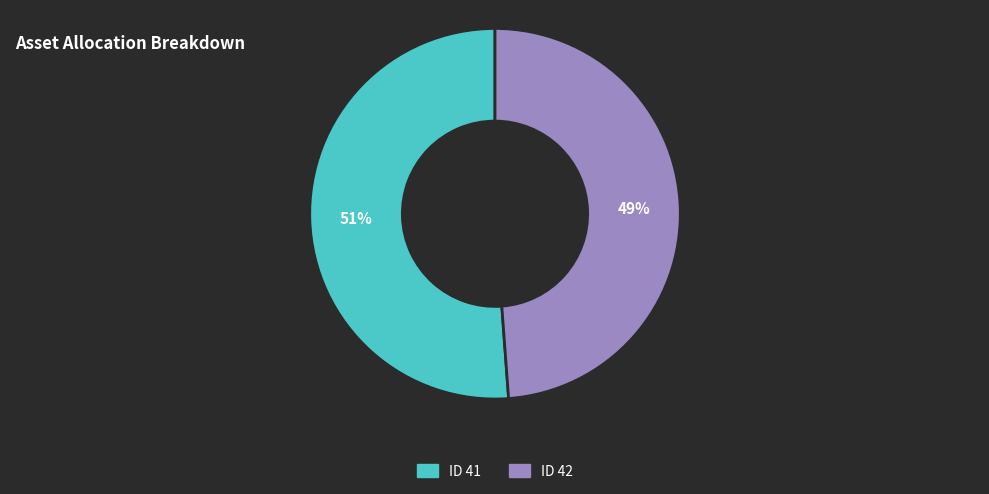

Does any single category account for the majority?

Yes